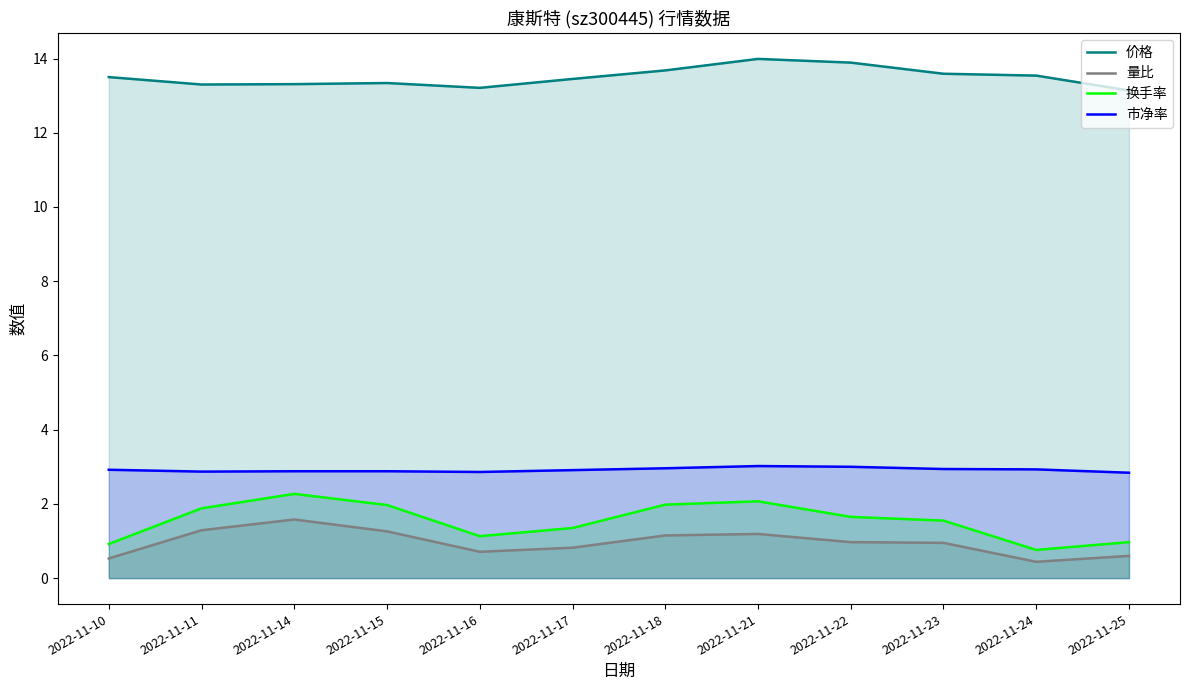

What is the value of the 量比 point at the 6th from the left?

0.8